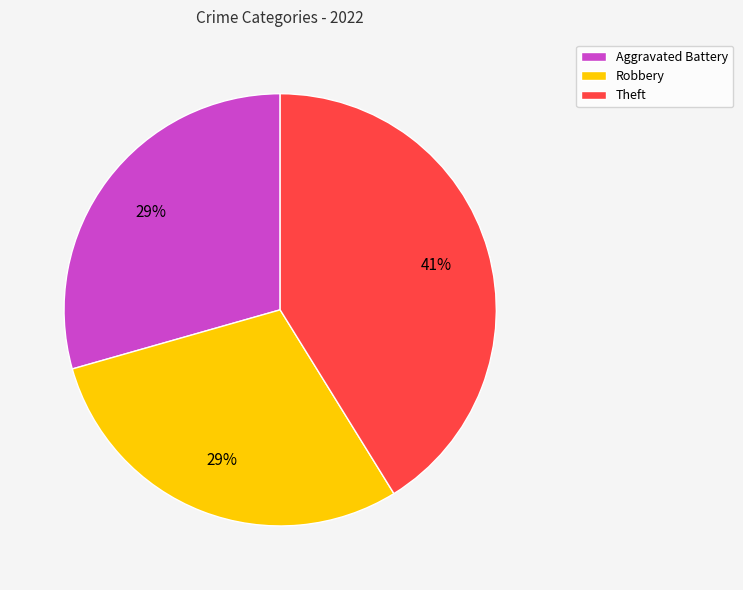

The Robbery slice represents 18% of the pie. True or false?

False